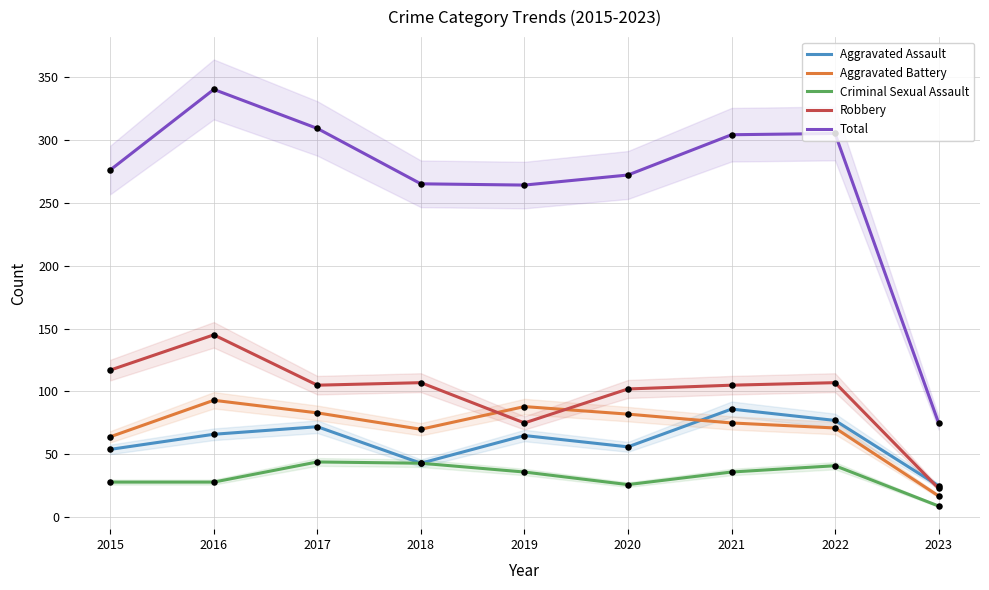

Which series reaches the minimum Y coordinate?

Criminal Sexual Assault